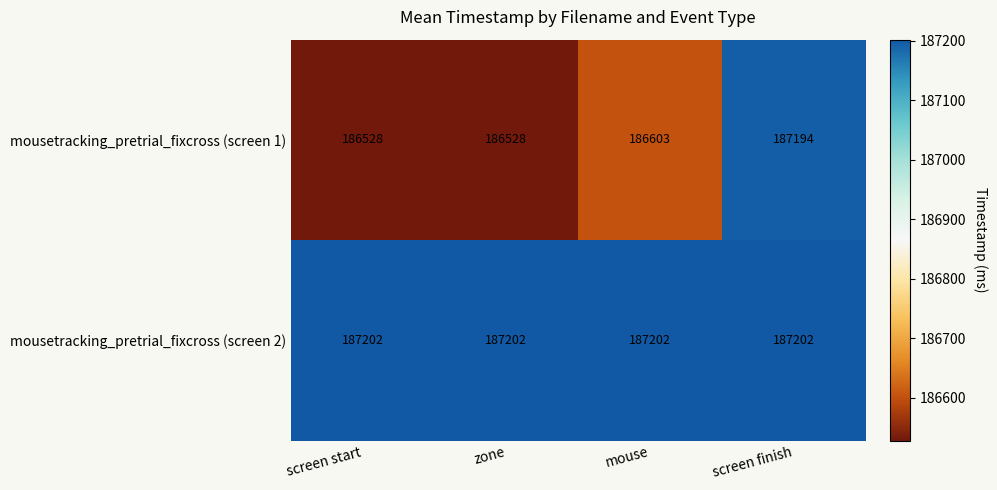

Reading right to left, list all the values displayed in this chart.

mousetracking_pretrial_fixcross (screen 1): screen finish=187194	mouse=186603	zone=186528	screen start=186528
mousetracking_pretrial_fixcross (screen 2): screen finish=187202	mouse=187202	zone=187202	screen start=187202